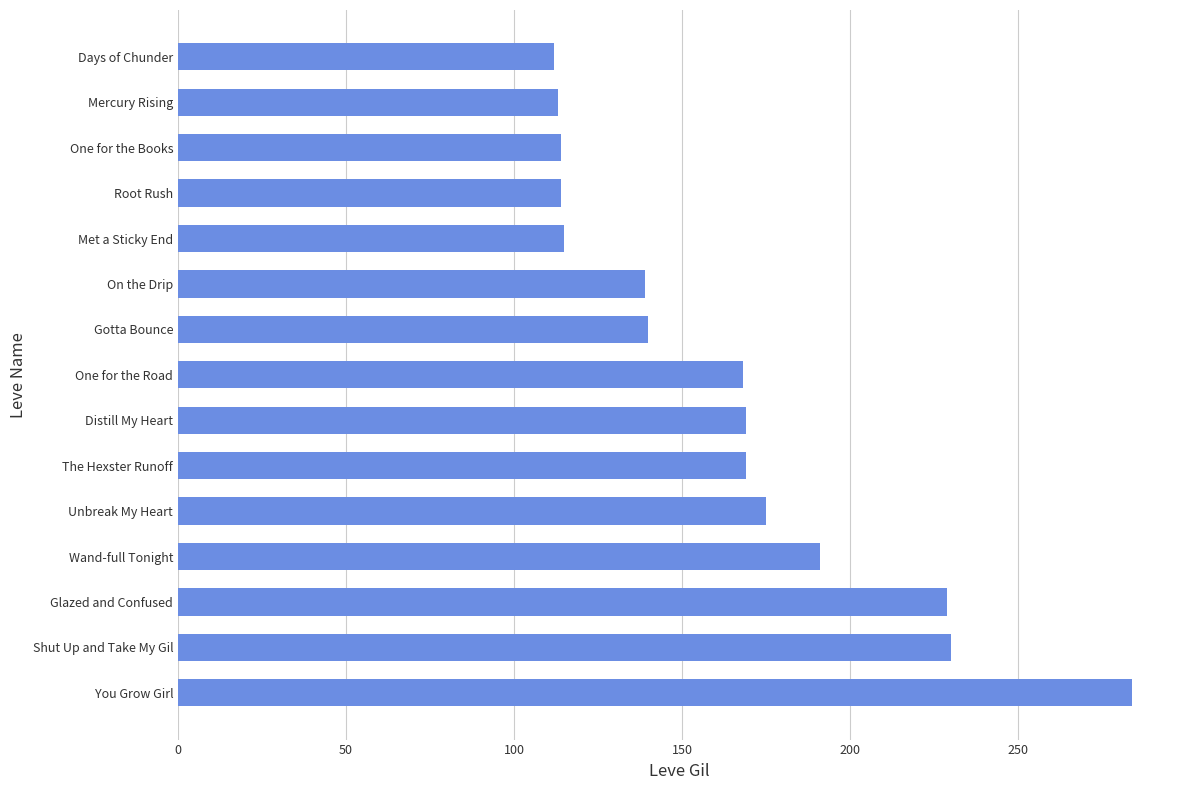

Where is the data nearest to the value 198?

Wand-full Tonight